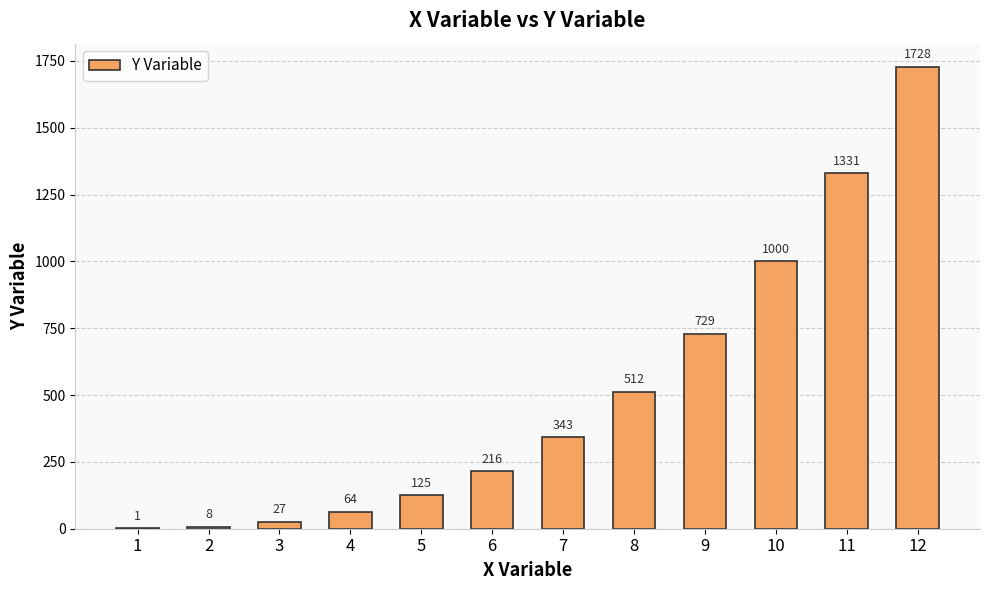

What is the difference between the values at 1 and 2?

7